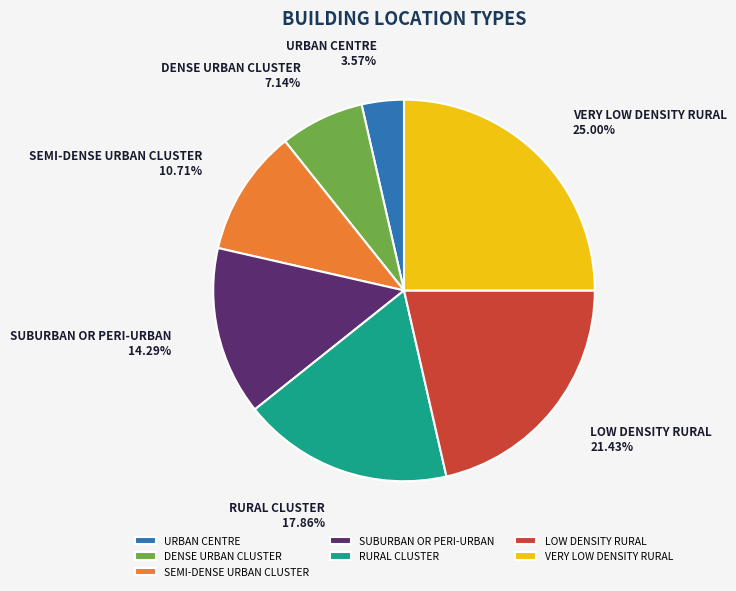

What portion of the pie excludes LOW DENSITY RURAL?

78.6%